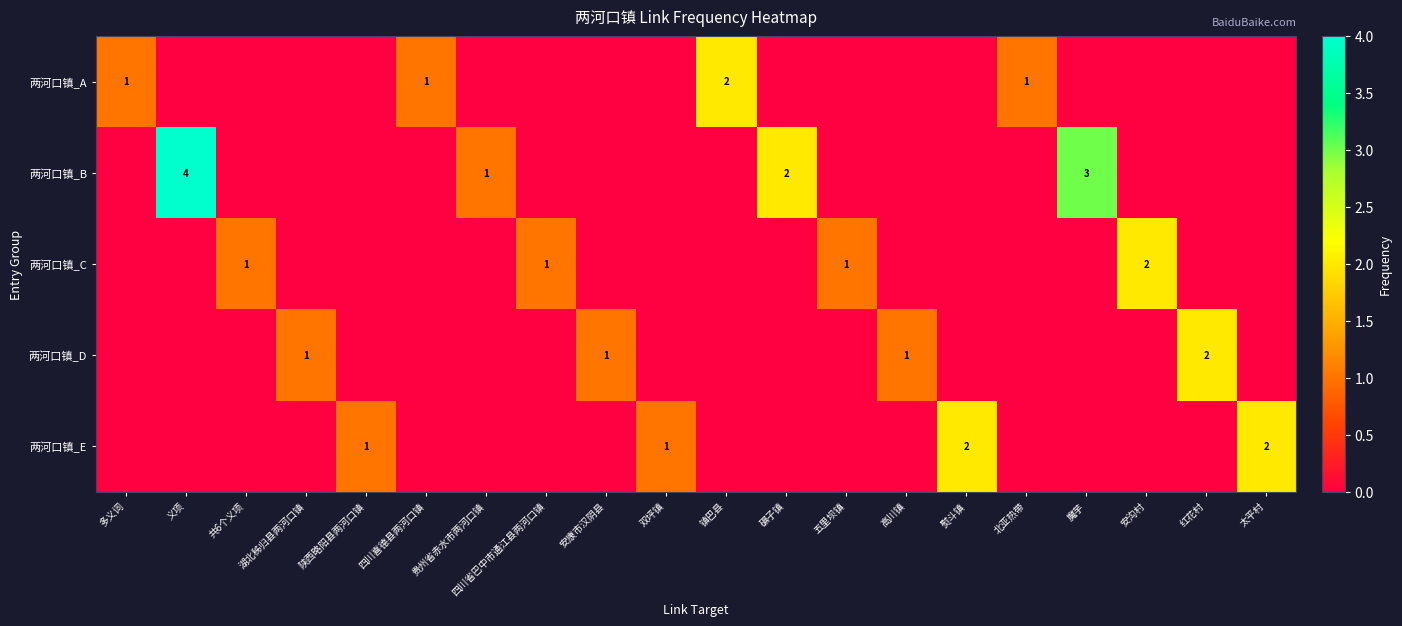

Between 陕西略阳县两河口镇 and 安康市汉阴县, which series saw the biggest shift?

两河口镇_D